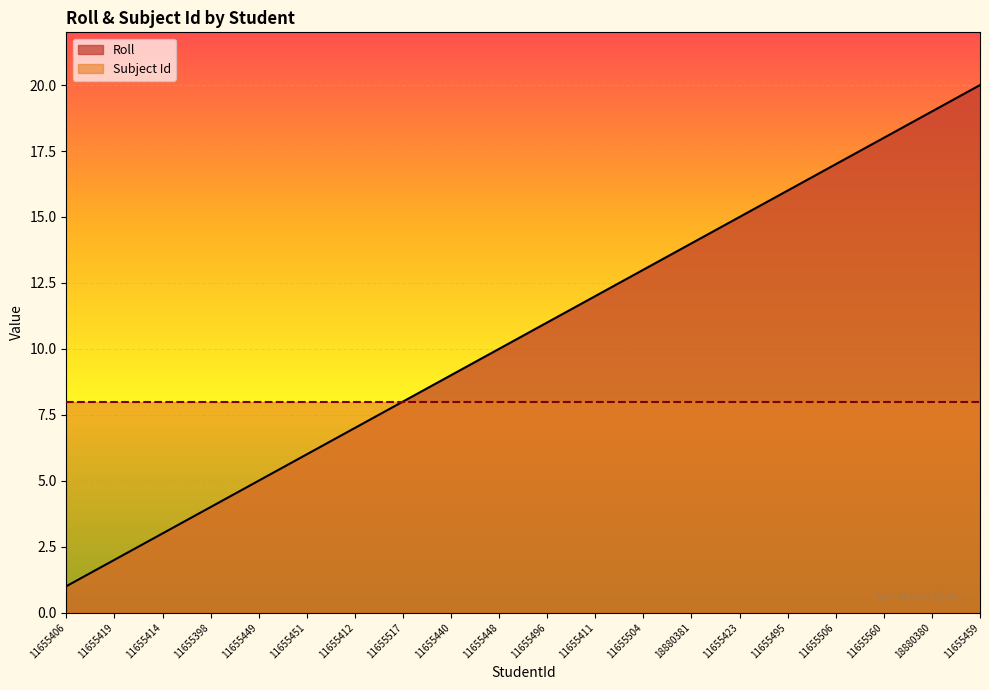

Is it true that the value at 11655448 is 14?

False